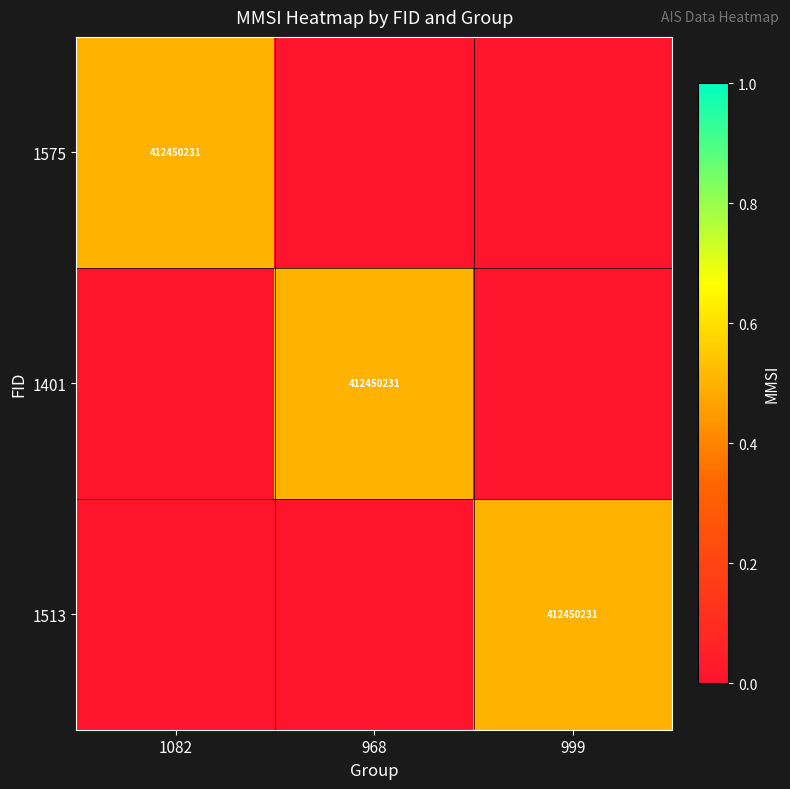

Reading left to right, what are all the values shown in this chart?

row_0: 1082=0.5	968=0.0	999=0.0
row_1: 1082=0.0	968=0.5	999=0.0
row_2: 1082=0.0	968=0.0	999=0.5